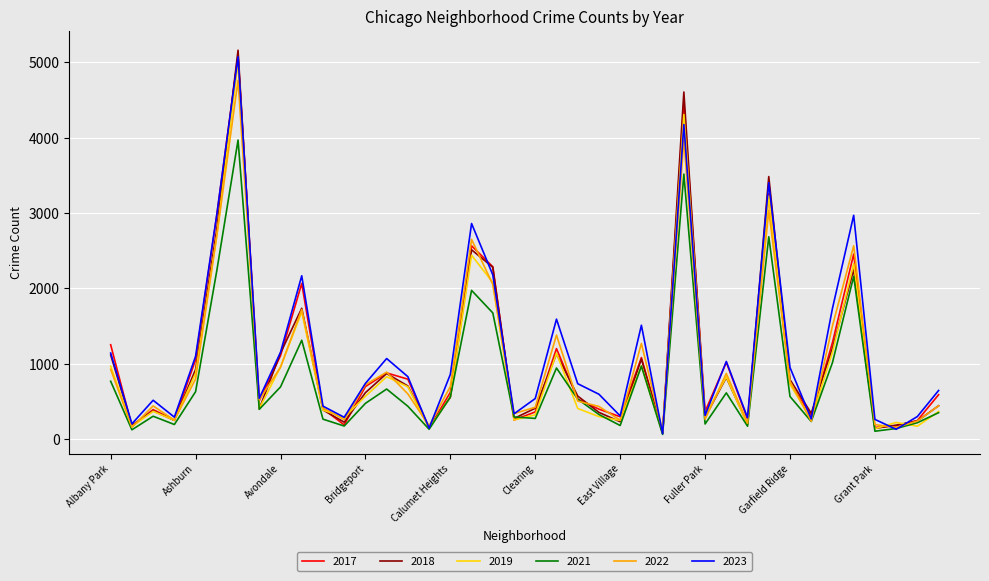

How many series are shown in this chart?

6